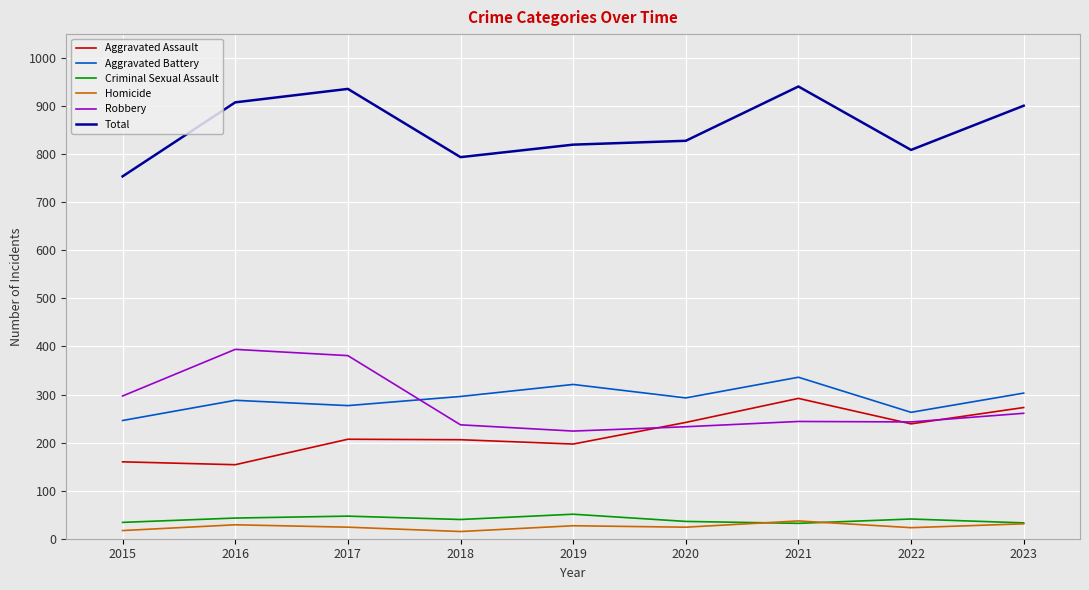

Is it true that Aggravated Assault equals 242 at 2020?

True